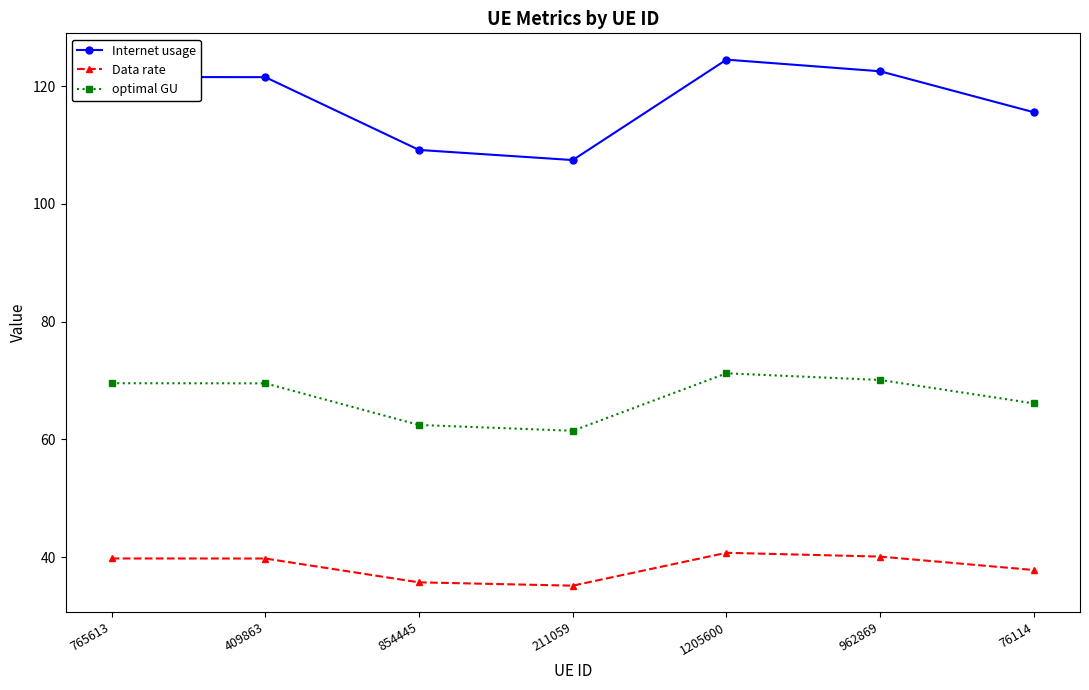

At which category is the sum across all series the highest?

1205600